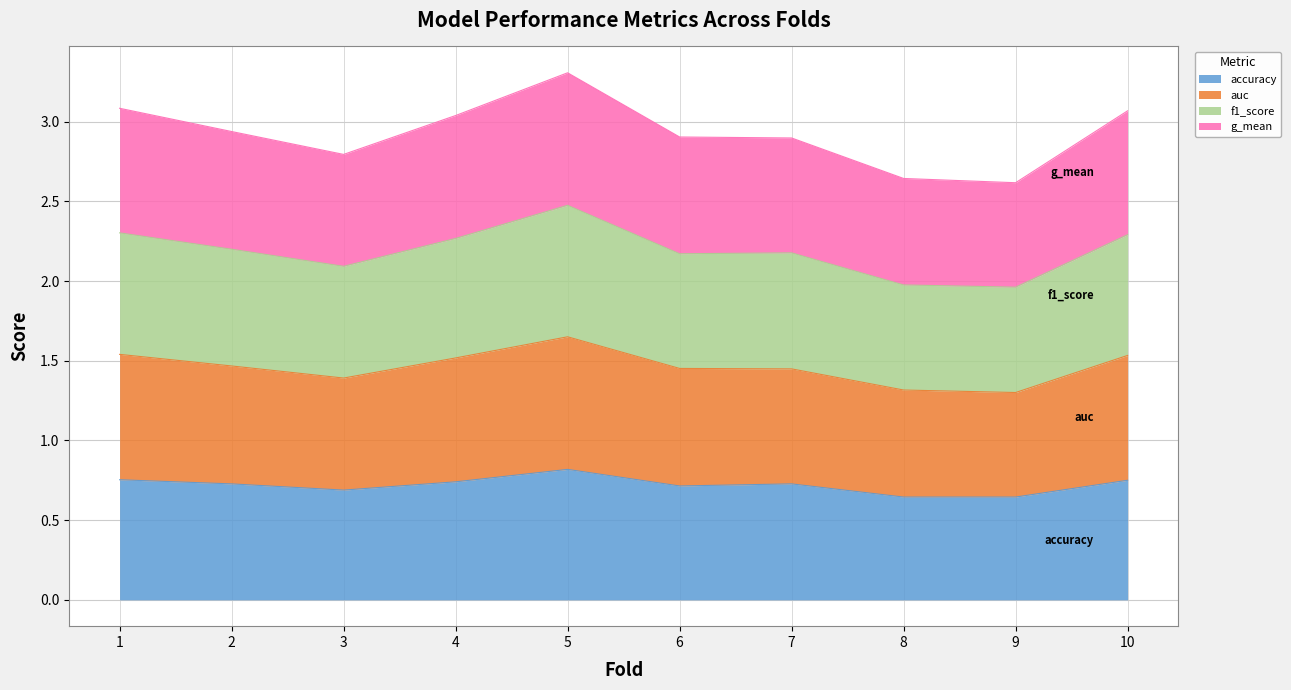

Where is the first local minimum for accuracy?

3